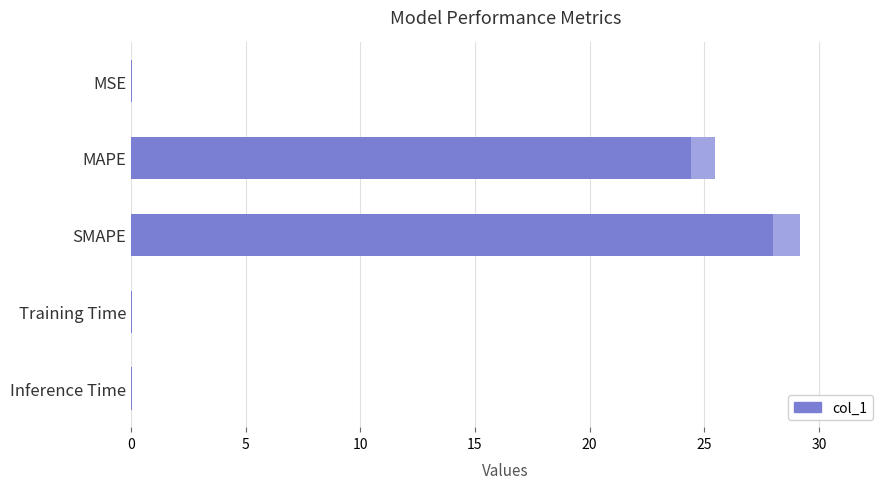

What is the difference between the values at MAPE and SMAPE?

3.7